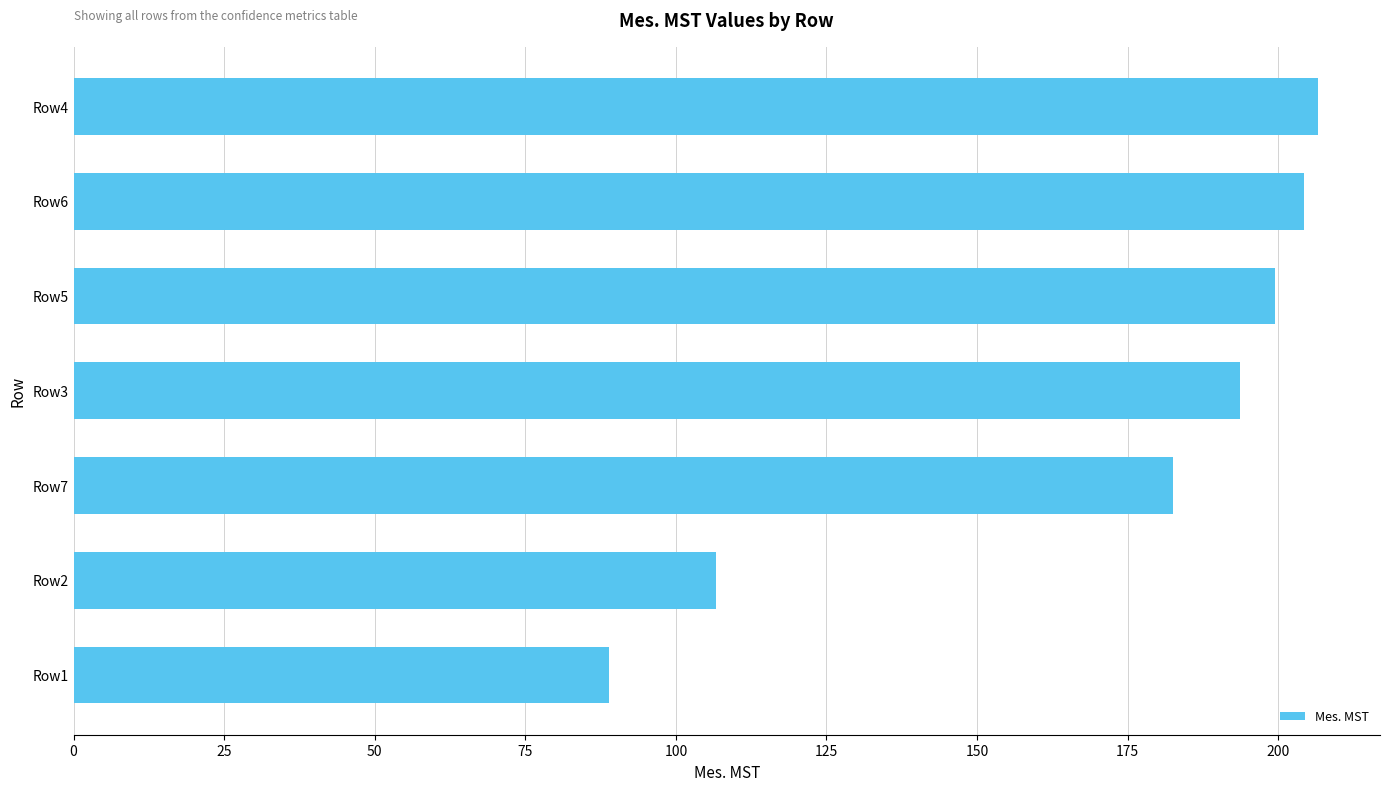

What is the ratio of the value at Row2 to the value at Row7?

0.6